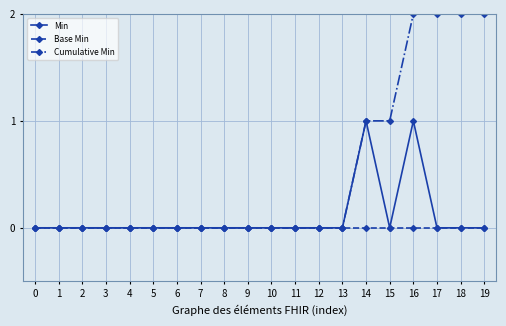

At which category is the sum across all series the highest?

16